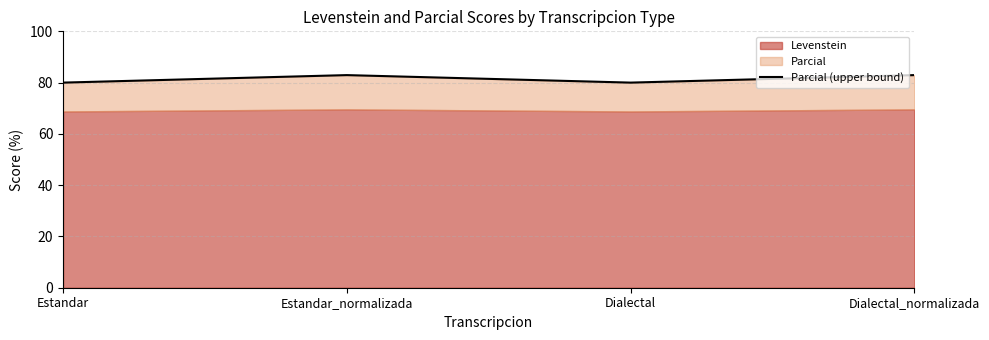

What is the label of the 1st point from the right?

Dialectal_normalizada